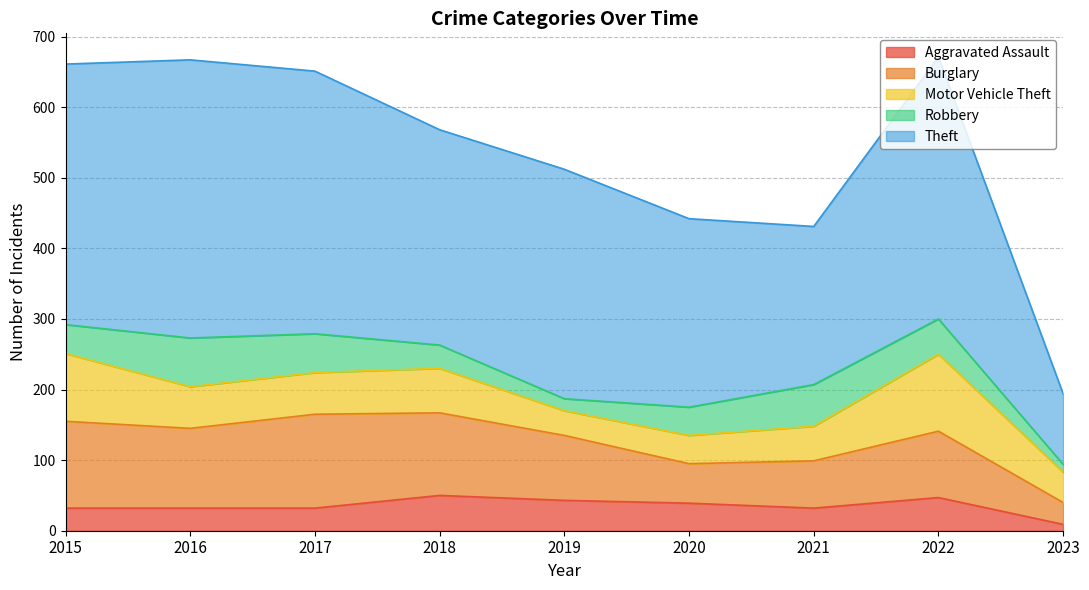

The Aggravated Assault series shows 47 at 2022. True or false?

True